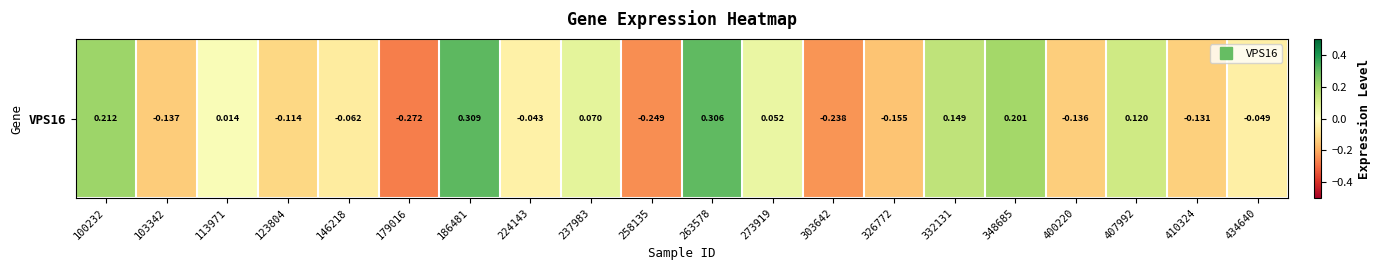

How many distinct data groups are displayed?

1